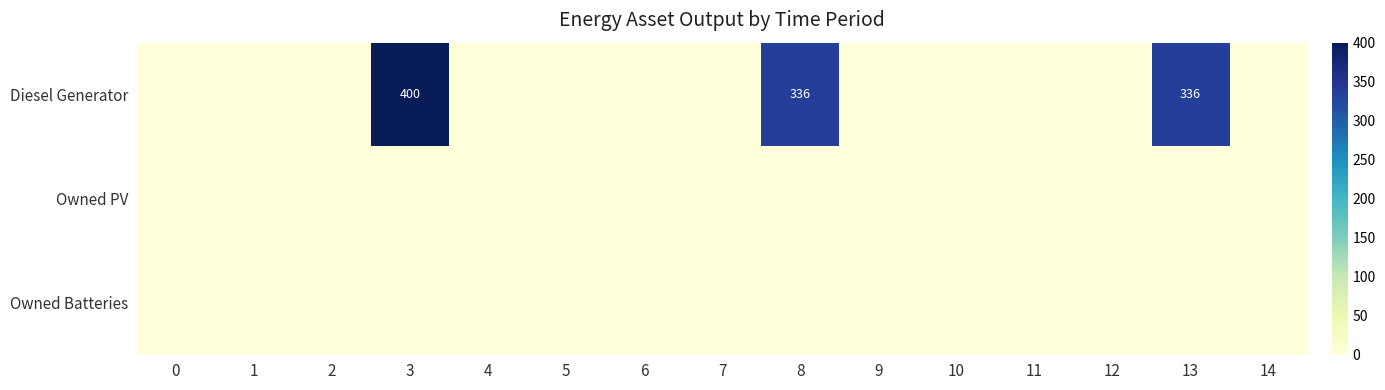

What is the approximate value of Diesel Generator at 13, to the nearest 50?

350